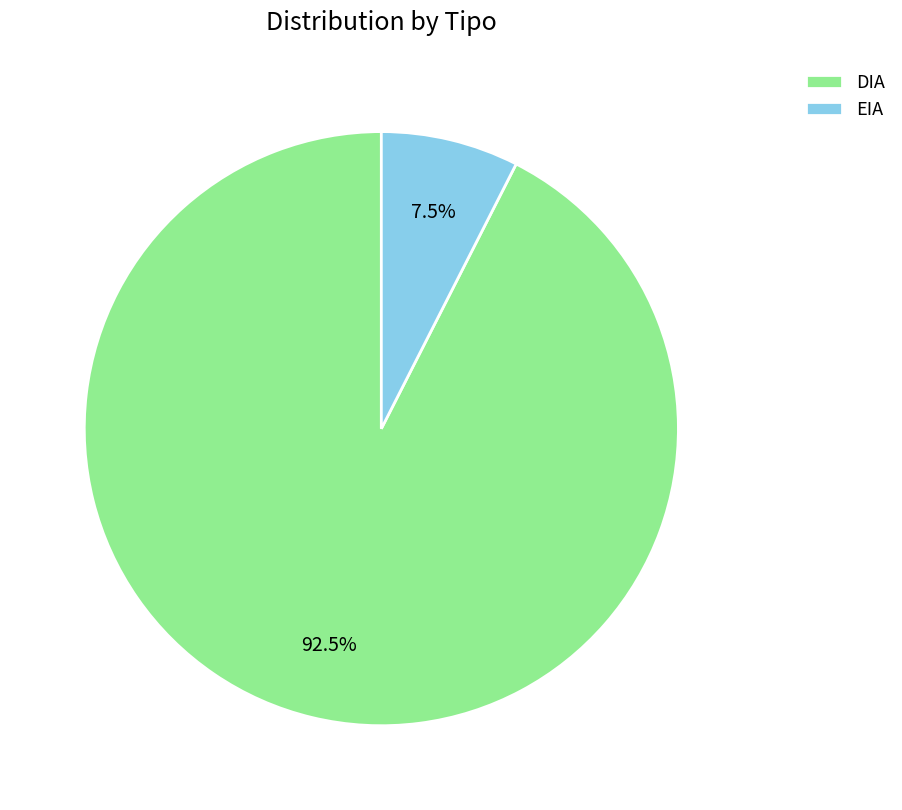

Does any single category account for the majority?

Yes